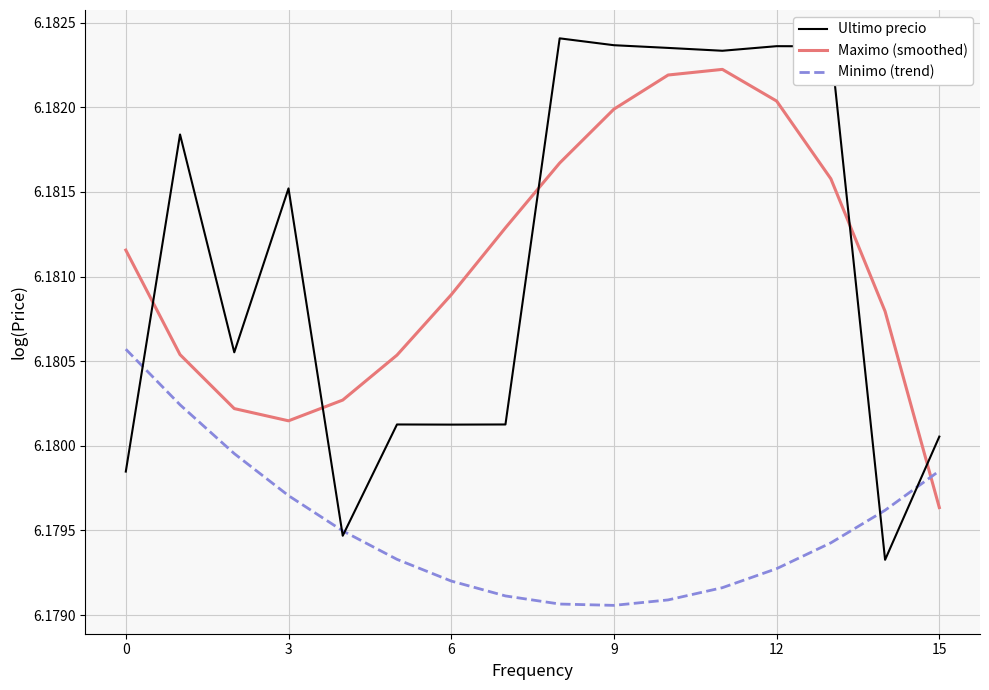

Does the chart have visible grid lines?

Yes